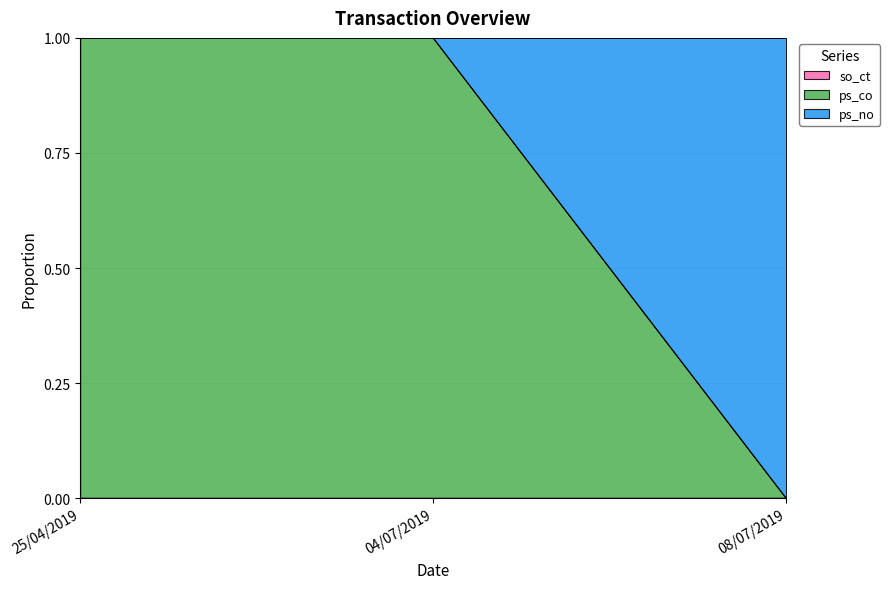

Where is ps_co nearest to the value 0?

08/07/2019